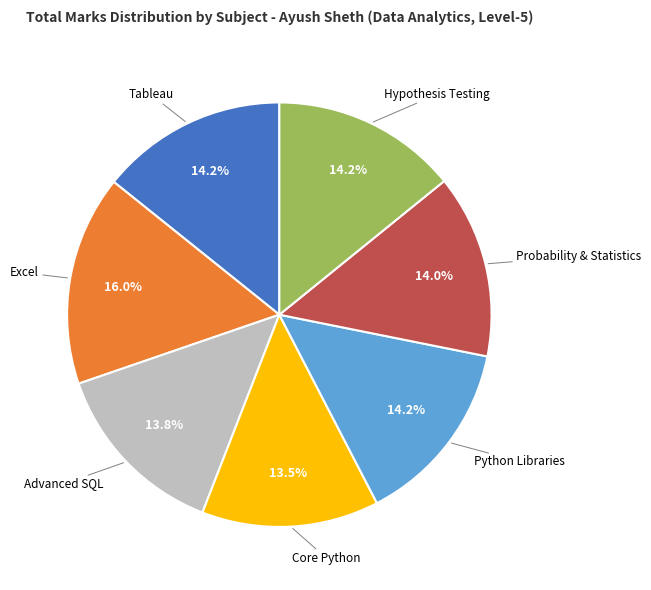

Does any single category account for the majority?

No